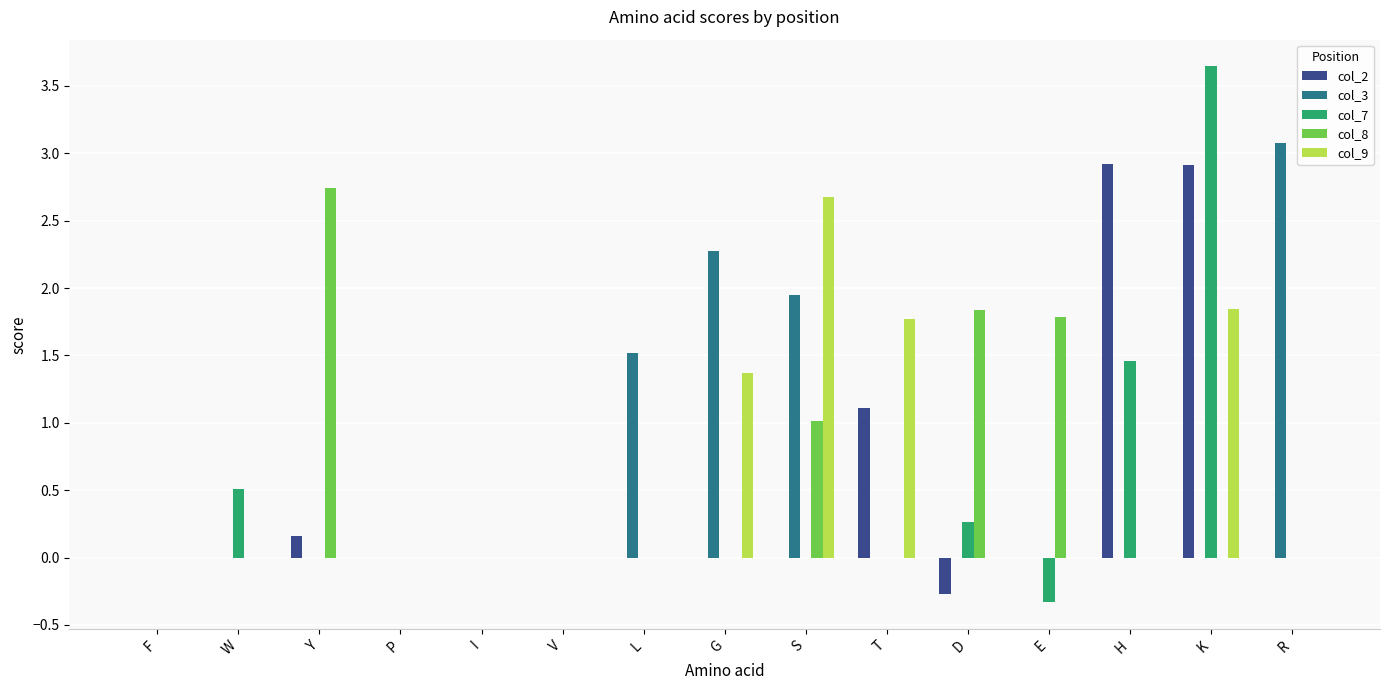

What is the sum of the col_3 values at G and I?

2.3